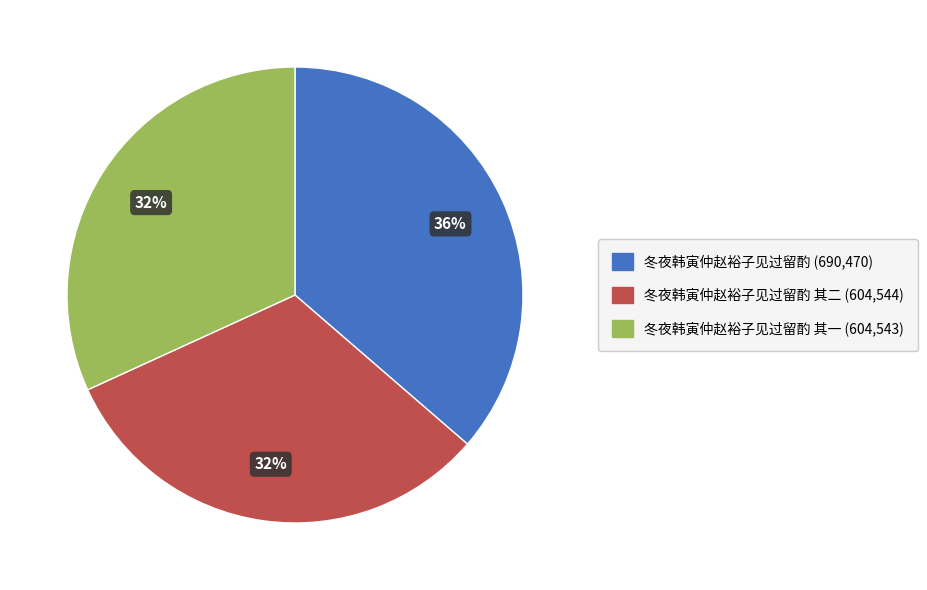

Does any single category account for the majority?

No